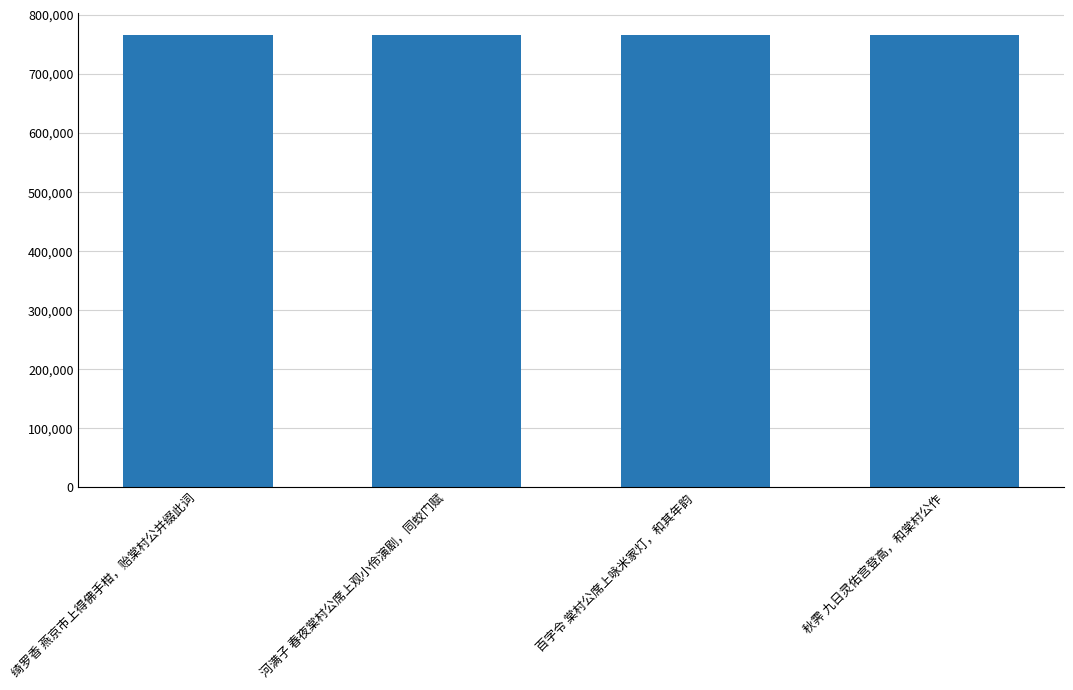

The chart shows a value of 765100 at 秋霁 九日灵佑宫登高，和棠村公作. True or false?

True